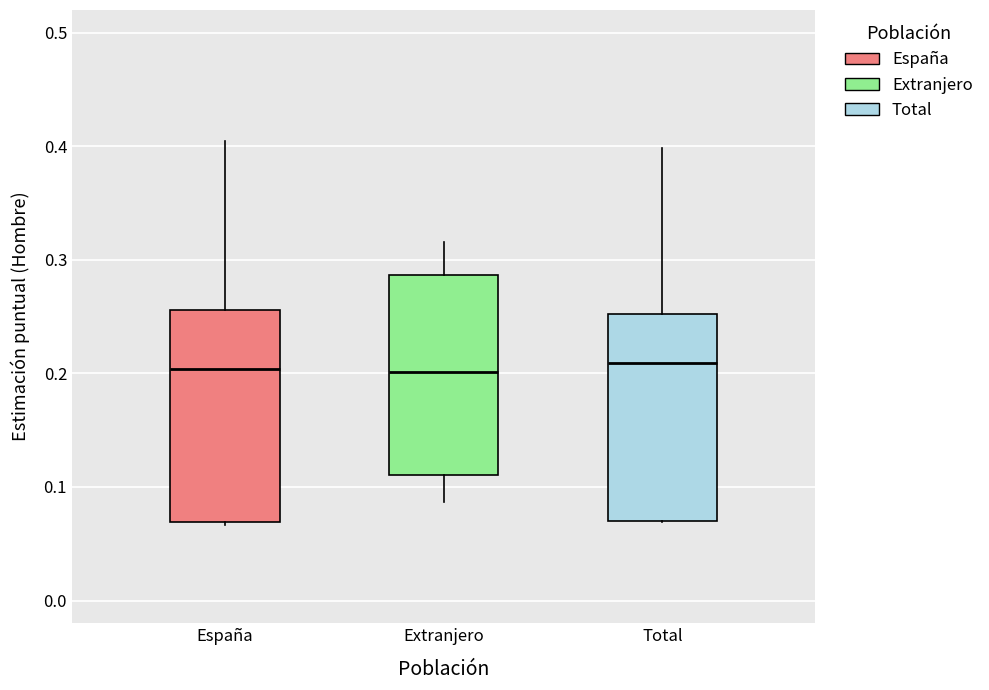

Reading left to right, read every box against the y-axis: the position of its median line, the range the box covers, and the ends of its whiskers. The values are not printed on the chart, so give them approximately, as read against the axis.

España: median 0.20, box 0.07 to 0.26, whiskers 0.07 to 0.40
Extranjero: median 0.20, box 0.11 to 0.29, whiskers 0.09 to 0.32
Total: median 0.21, box 0.07 to 0.25, whiskers 0.07 to 0.40